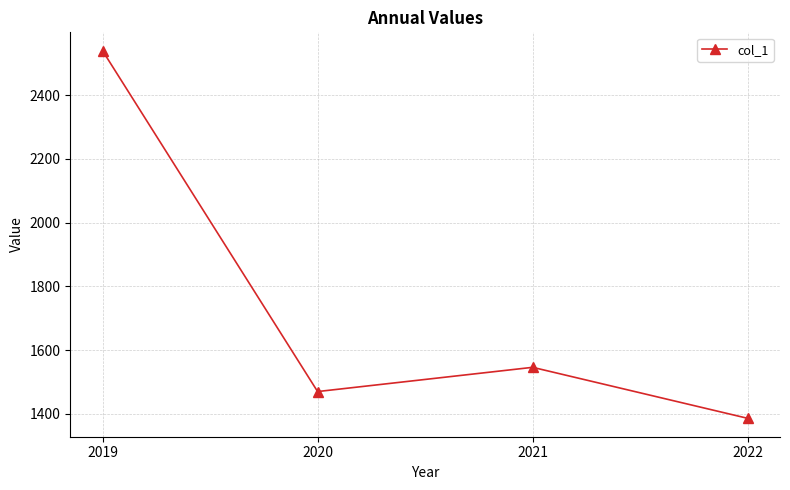

The value at 2020 is 2112. True or false?

False